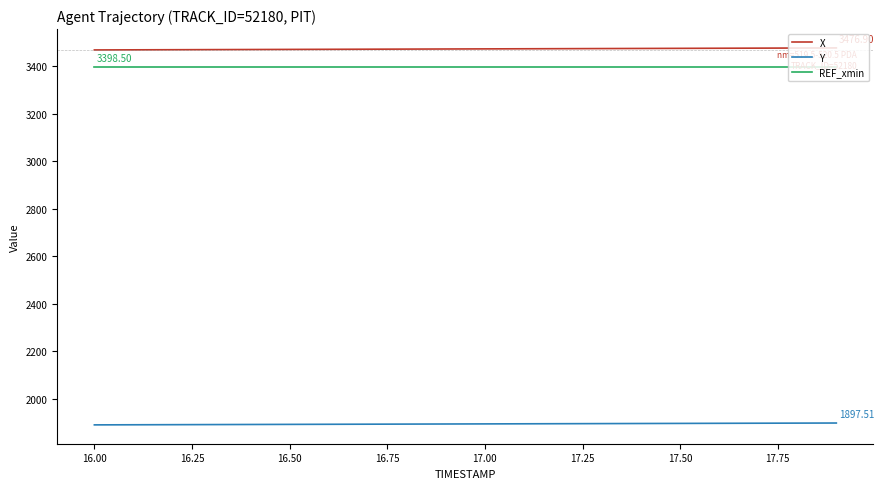

True or false: Y and X cross at least once.

False